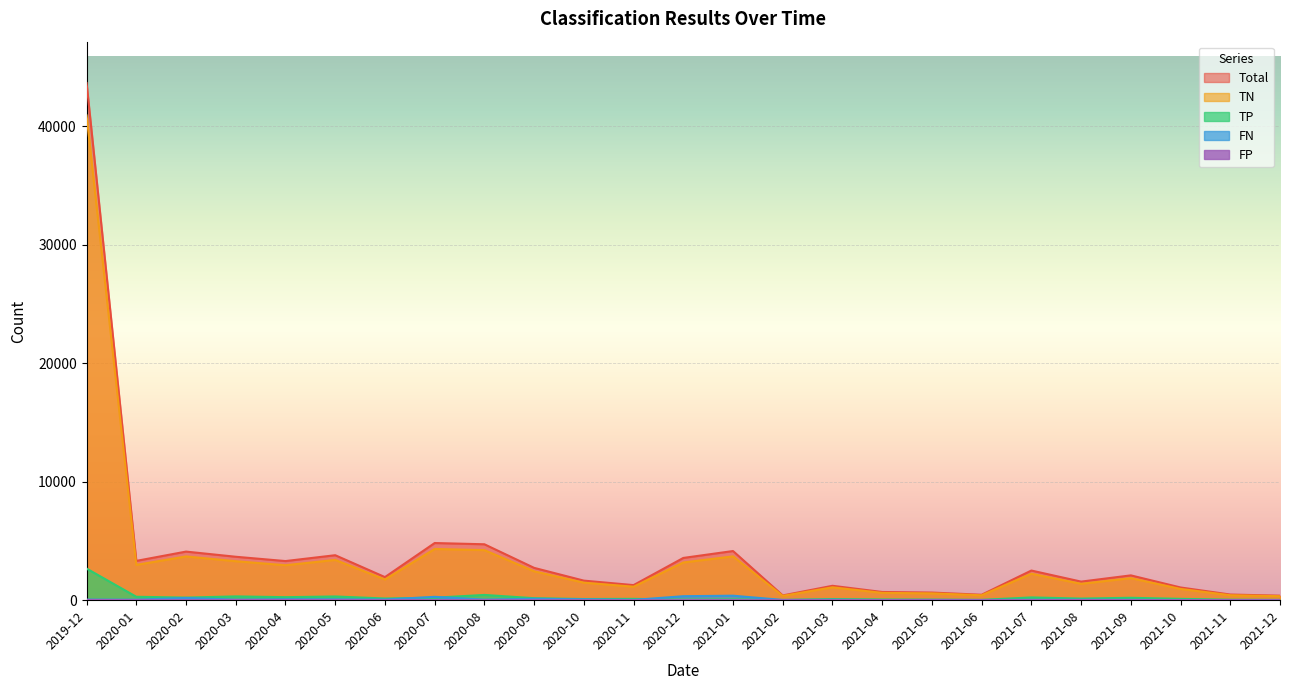

Between 2020-06 and 2021-10, which series saw the biggest shift?

Total